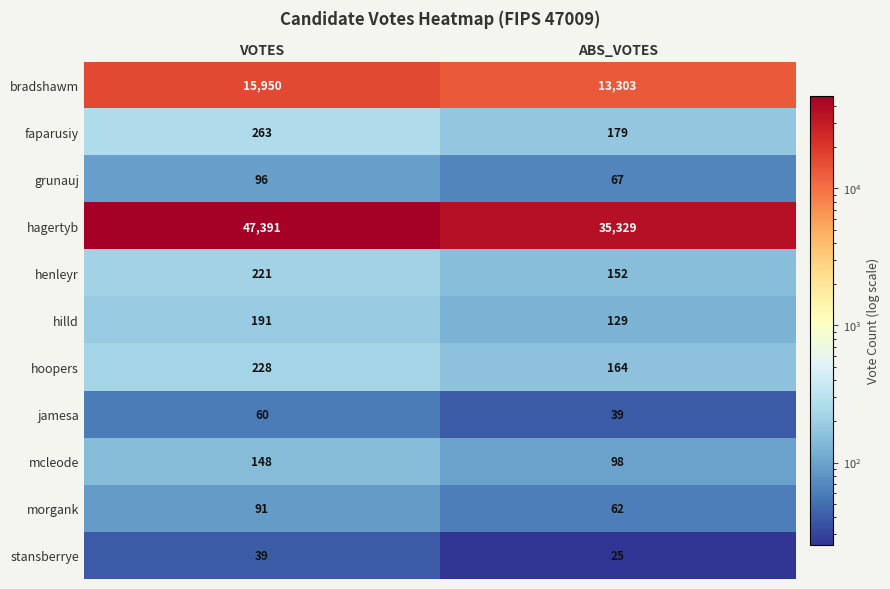

At which label does bradshawm reach its minimum?

ABS_VOTES